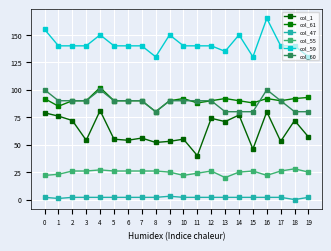

Which category has the lowest value across all series?

18